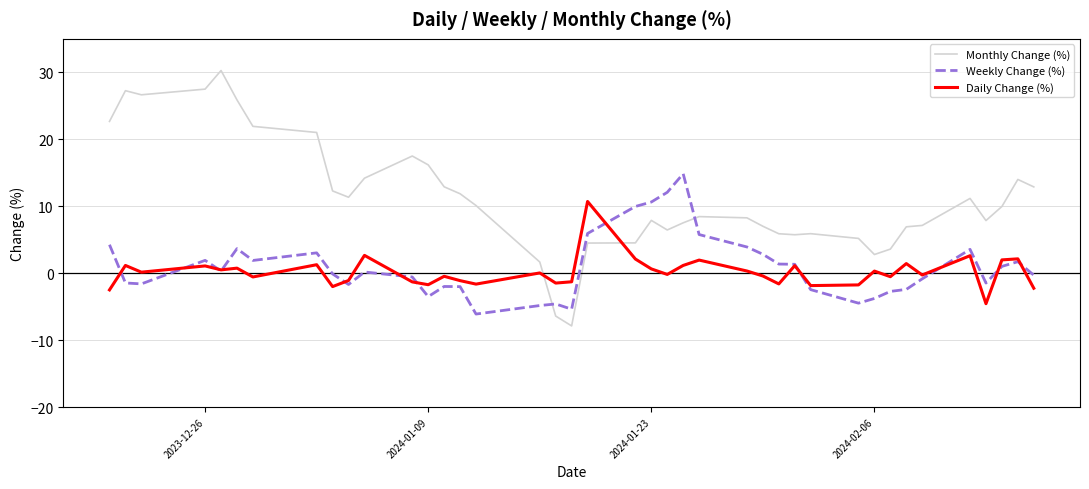

Which series has the largest total across all categories?

Monthly Change (%)